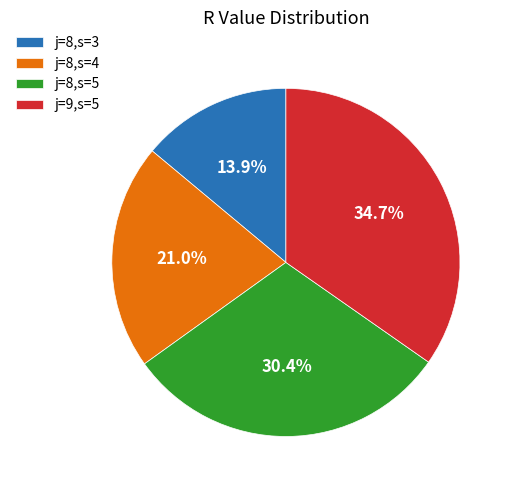

Which slice is the largest?

j=9,s=5